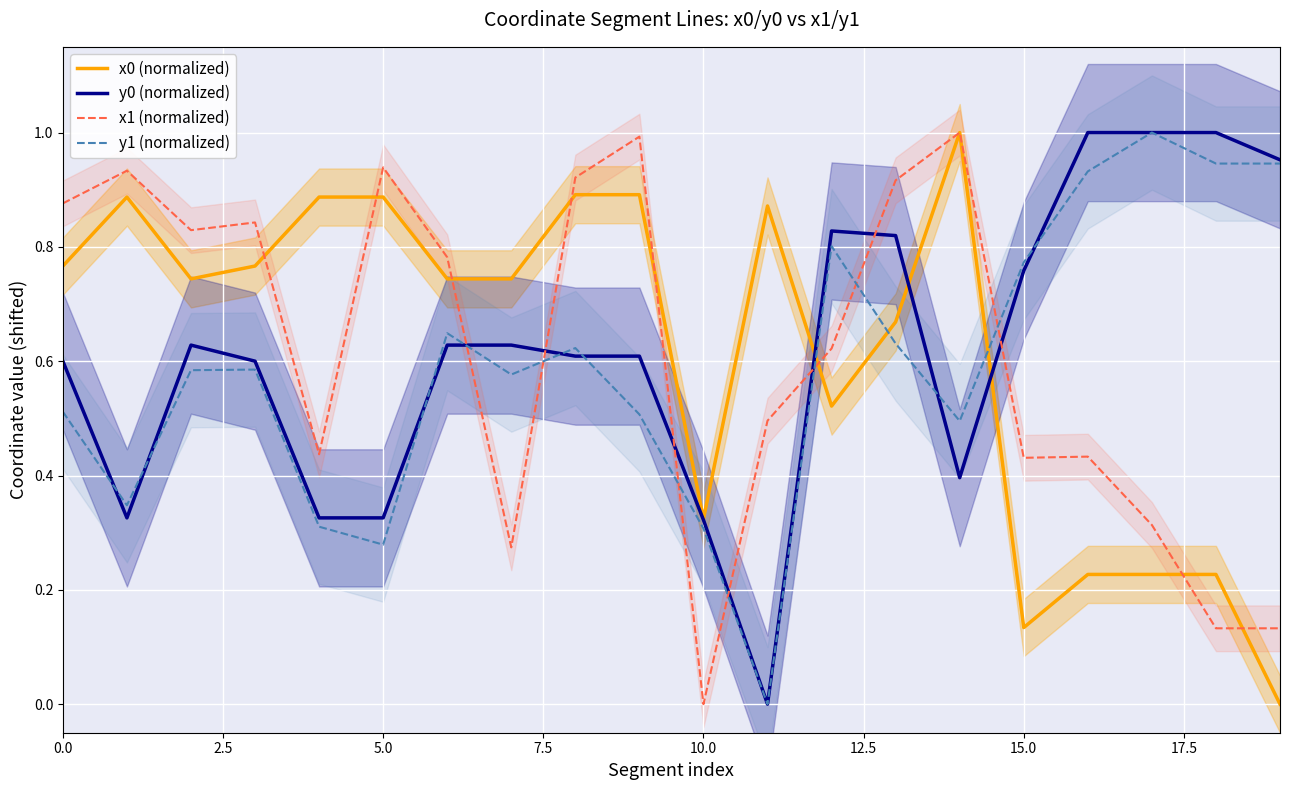

In x1 (normalized), how many points are lower than both neighbors (excluding endpoints)?

5